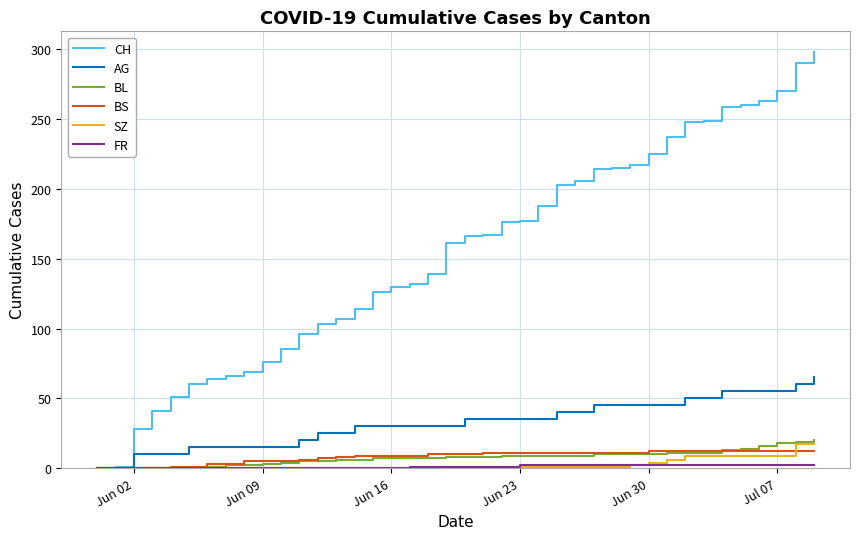

Does the chart have visible grid lines?

Yes